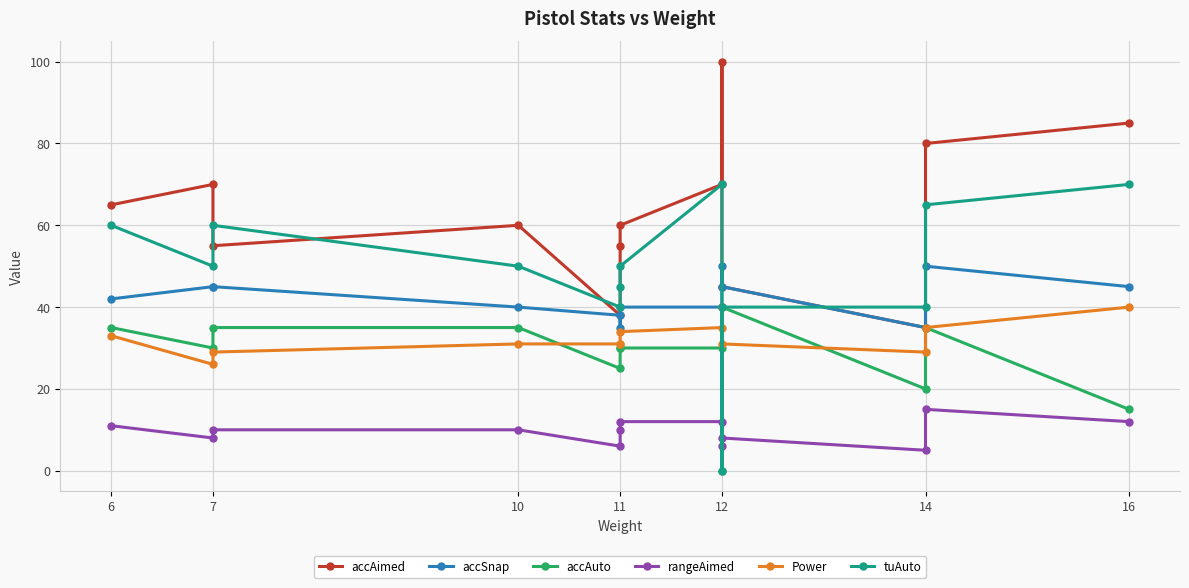

Rank the series at 11 from lowest to highest value.

rangeAimed, Power, accAuto, accSnap, tuAuto, accAimed